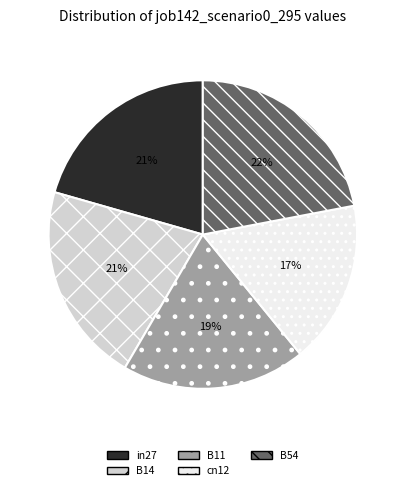

To the nearest percent, what is the difference between the largest and smallest slice percentages?

5%